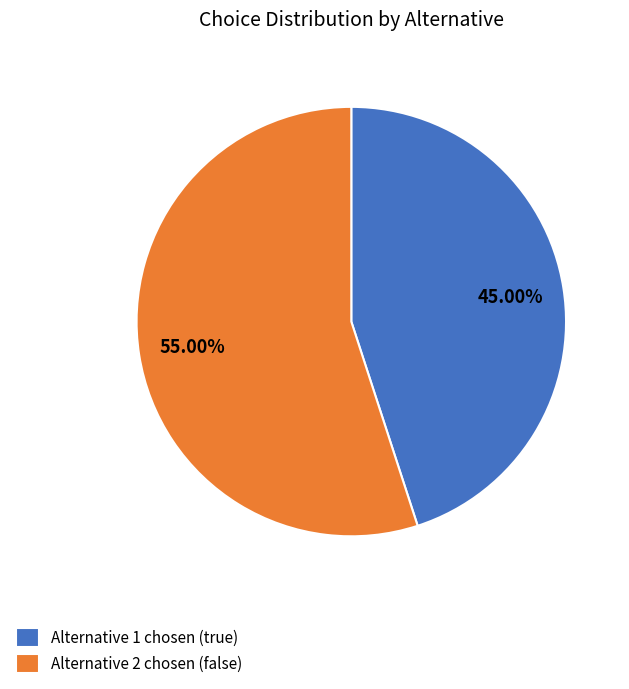

Is the sum of Alternative 1 chosen (true) and Alternative 2 chosen (false) greater than half?

Yes